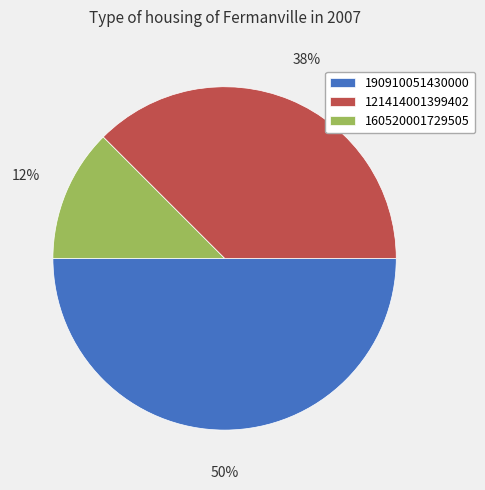

What is the ratio of the value at 190910051430000 to the value at 121414001399402?

1.3